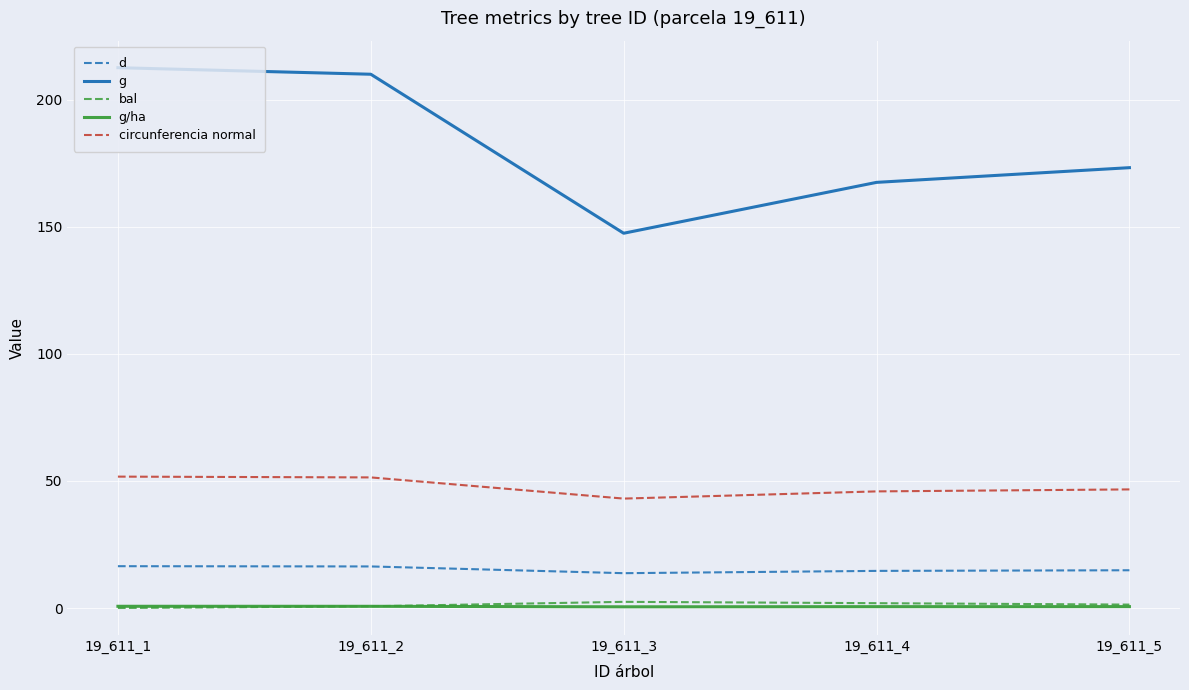

Is it true that g equals 167.4 at 19_611_4?

True